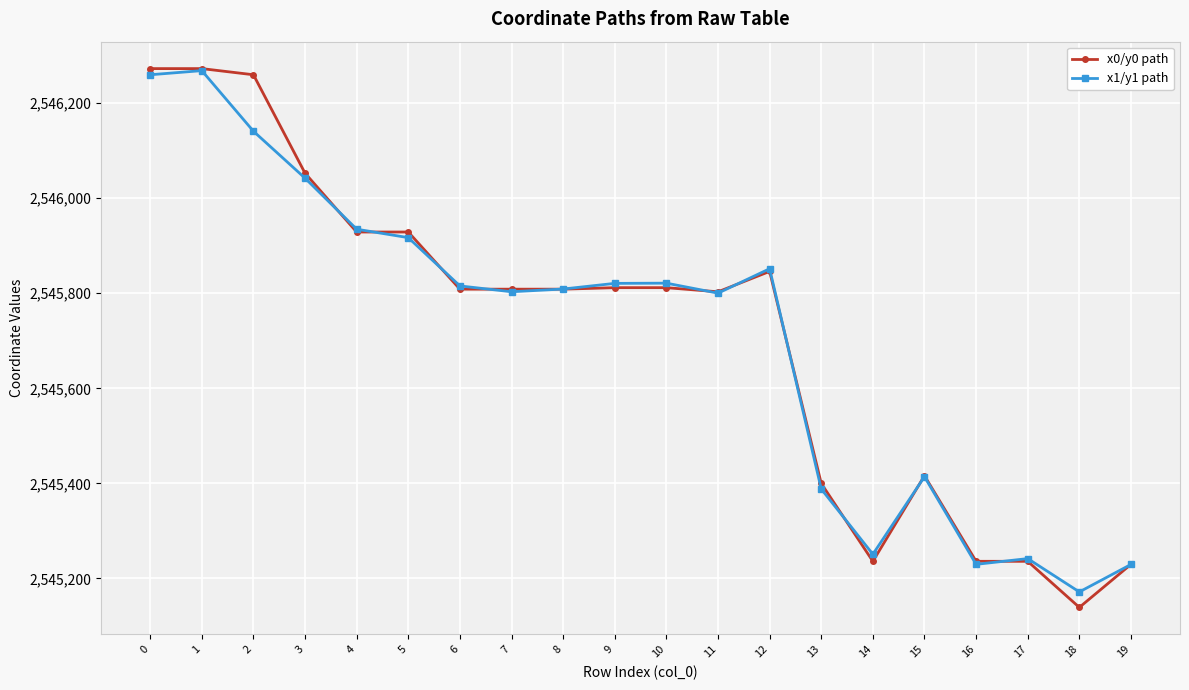

At 2, list the series in order from smallest to largest.

x1/y1 path, x0/y0 path